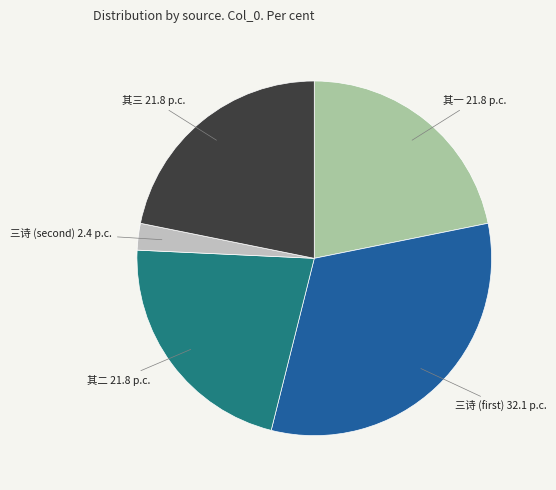

Does 其三 21.8 p.c. represent more than half of the total?

No